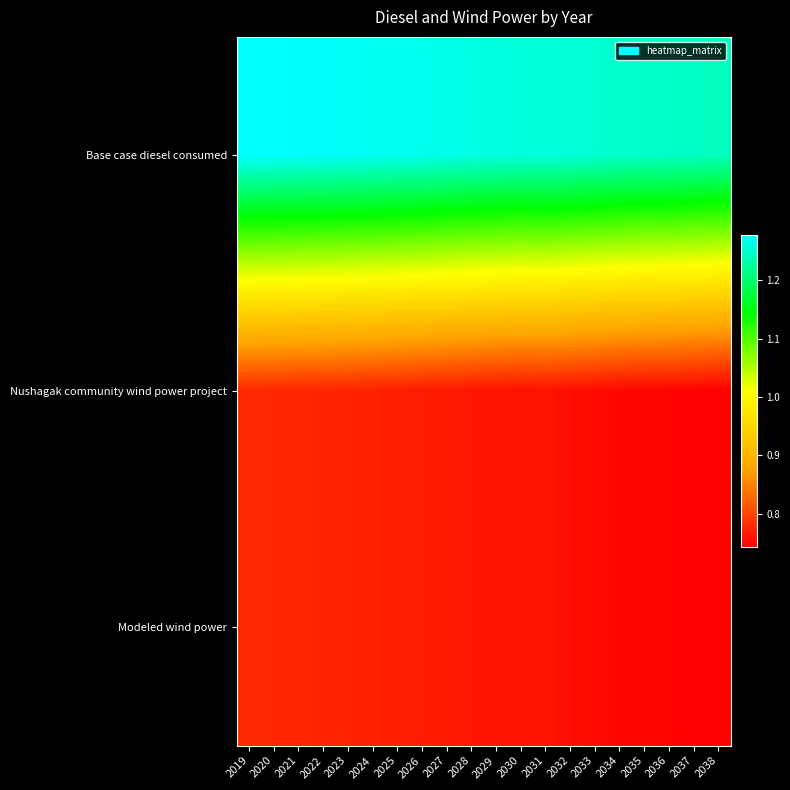

How many distinct data groups are displayed?

3